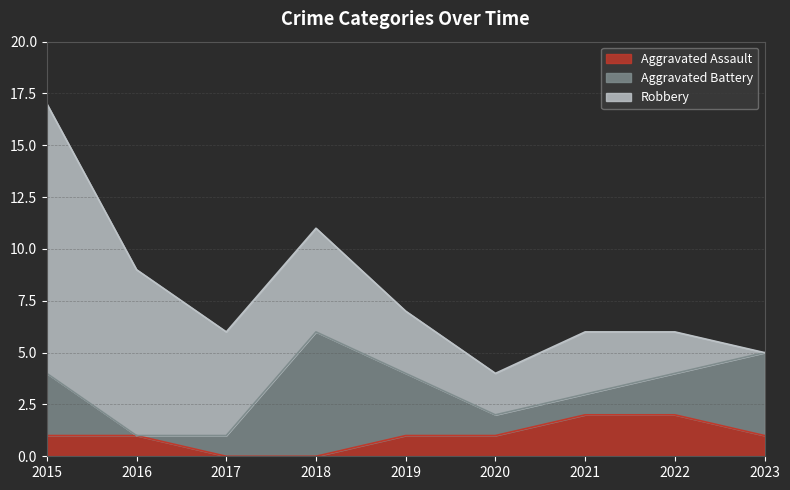

What is the difference between the maximum and minimum values in the Aggravated Battery series?

6